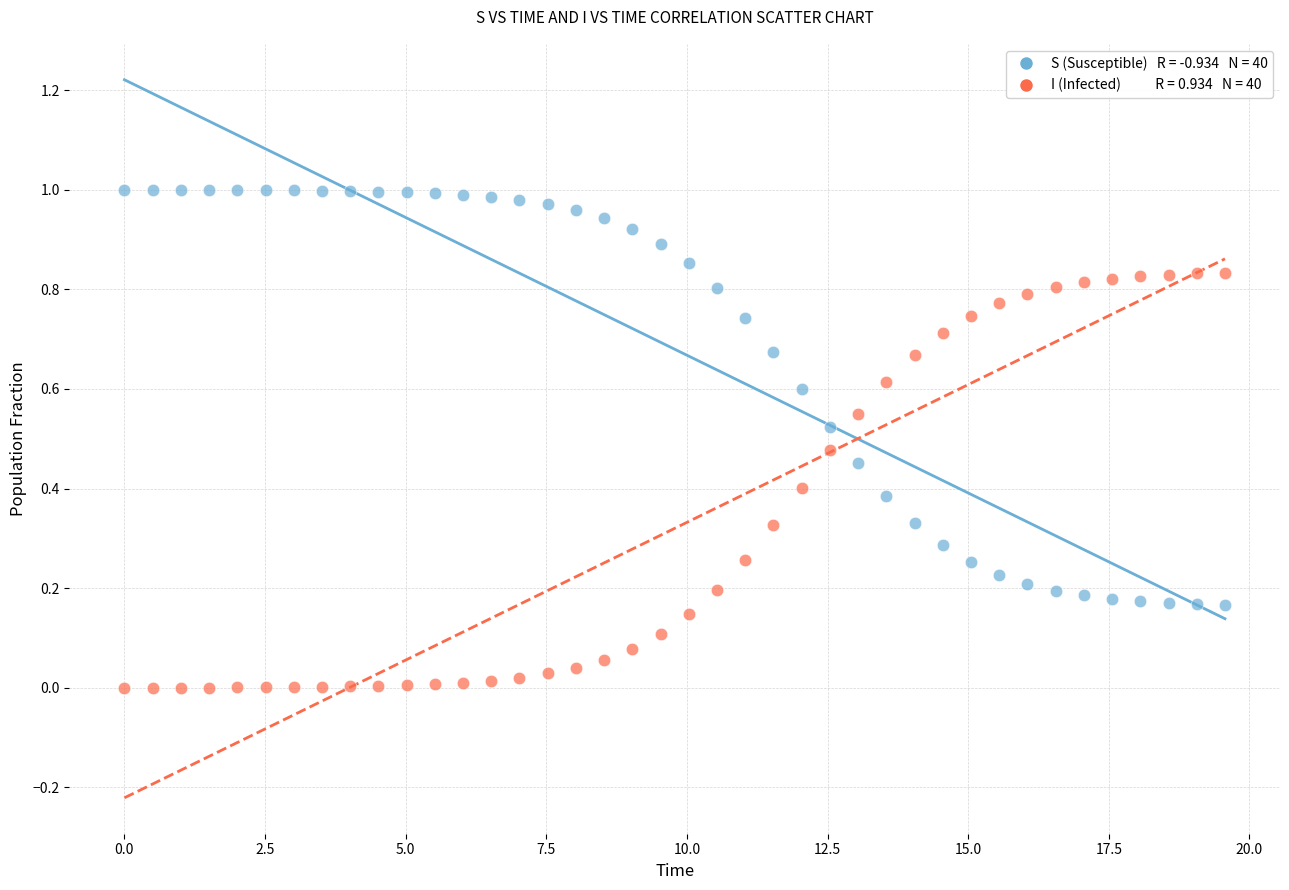

Across all data points, what is the range of X values (max minus min)?

19.6